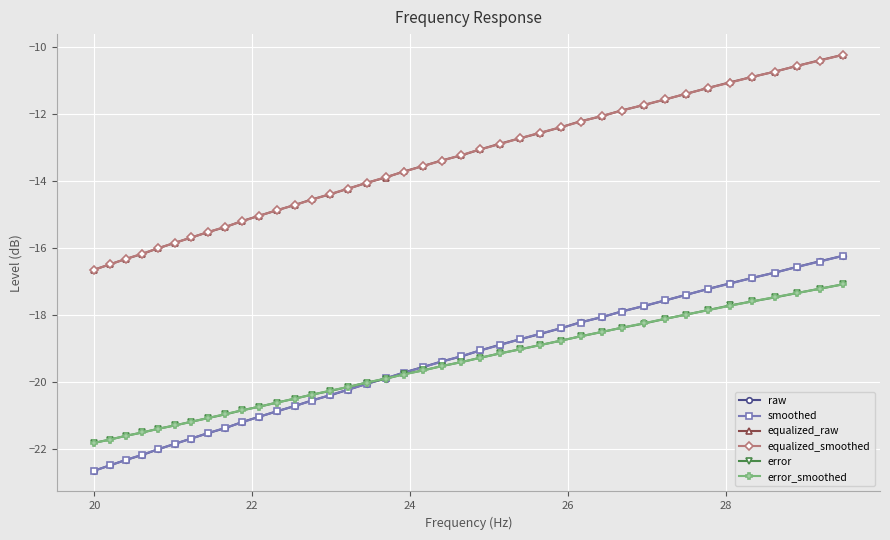

What is the minimum value shown in the chart?

-22.6